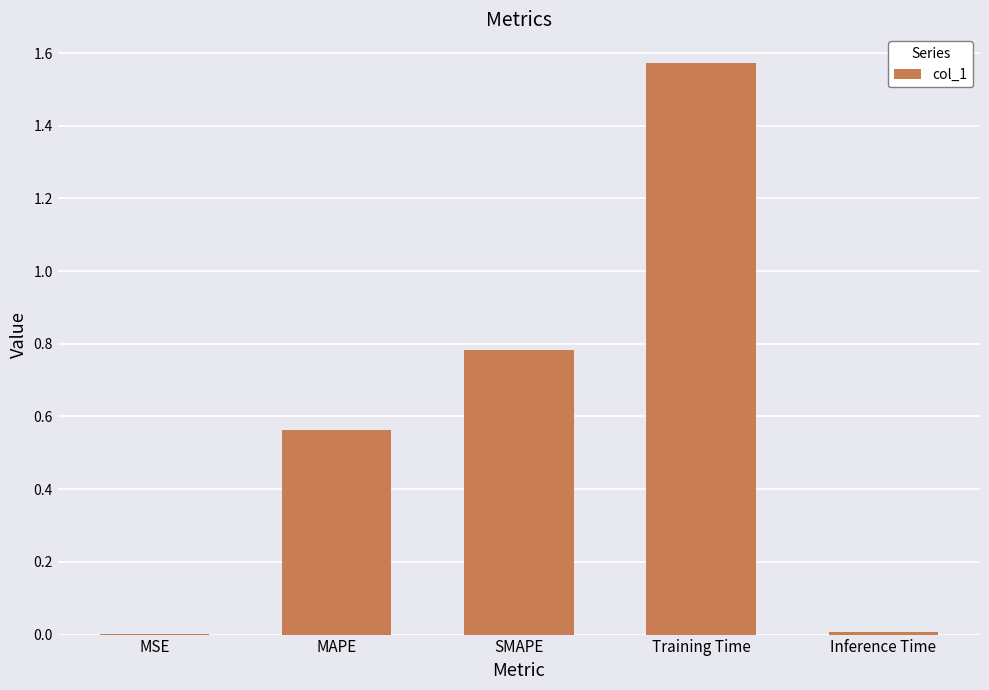

What is the change in value from MAPE to Inference Time?

-0.6